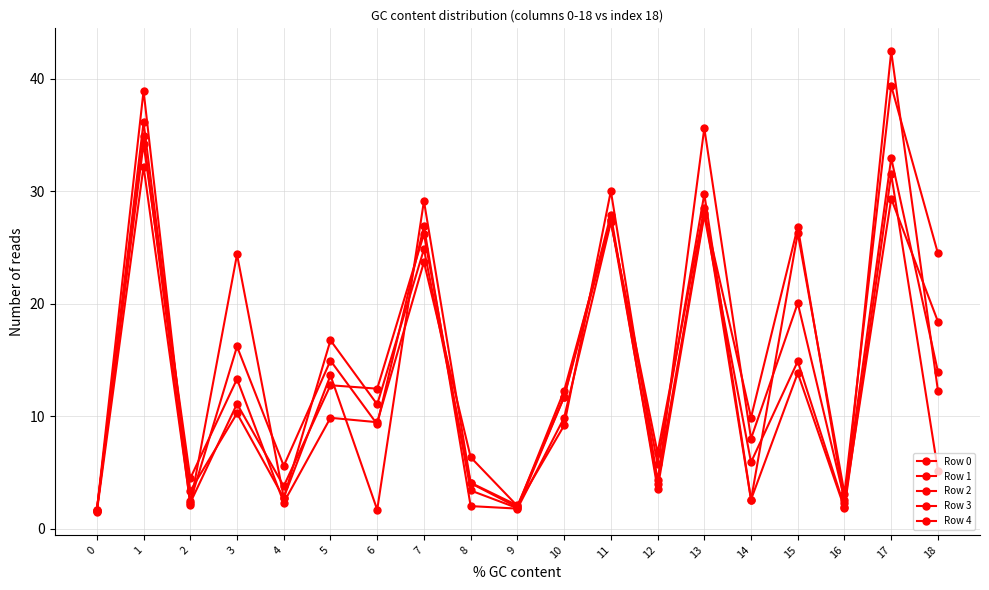

What value does the Row 2 series have at 12?

4.0